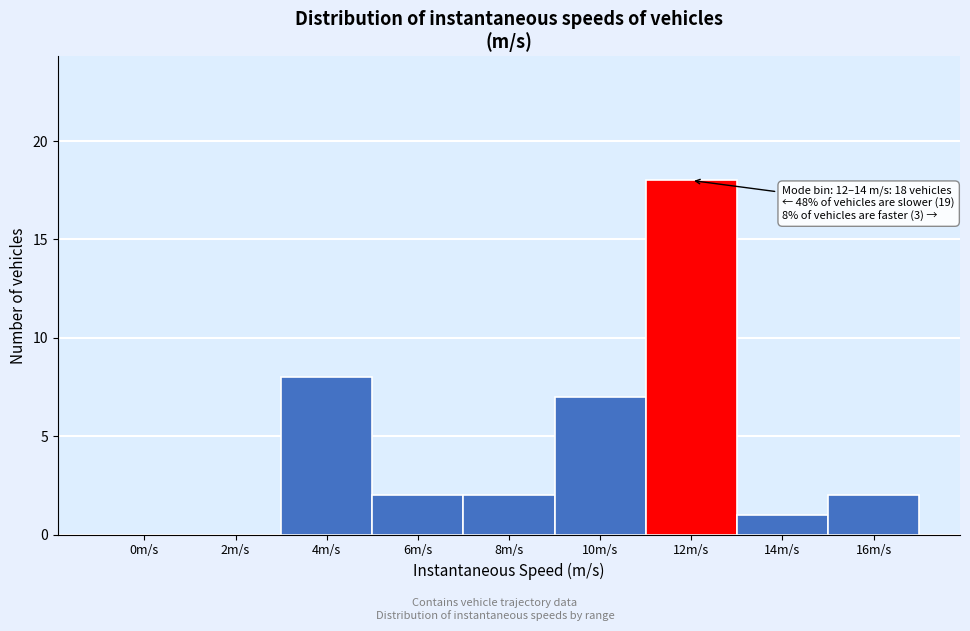

Reading left to right, what are all the values shown in this chart?

0m/s=0	2m/s=0	4m/s=8	6m/s=2	8m/s=2	10m/s=7	12m/s=18	14m/s=1	16m/s=2